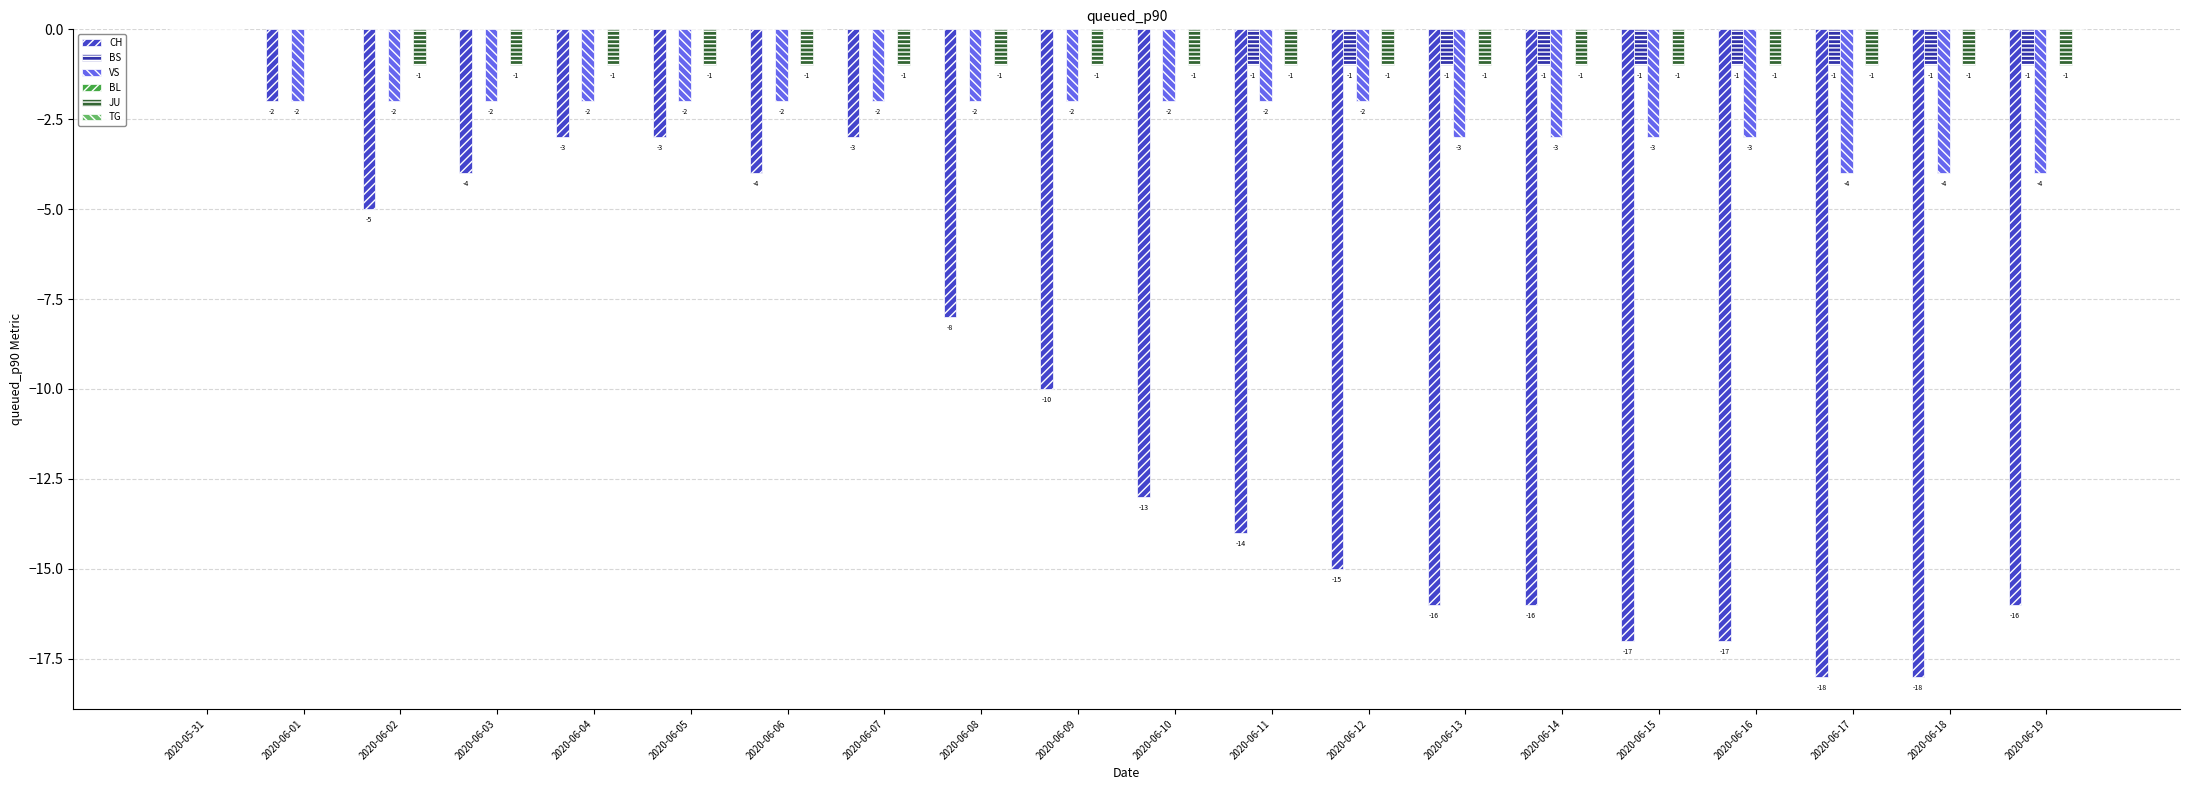

Read the VS value at 2020-06-16.

-3